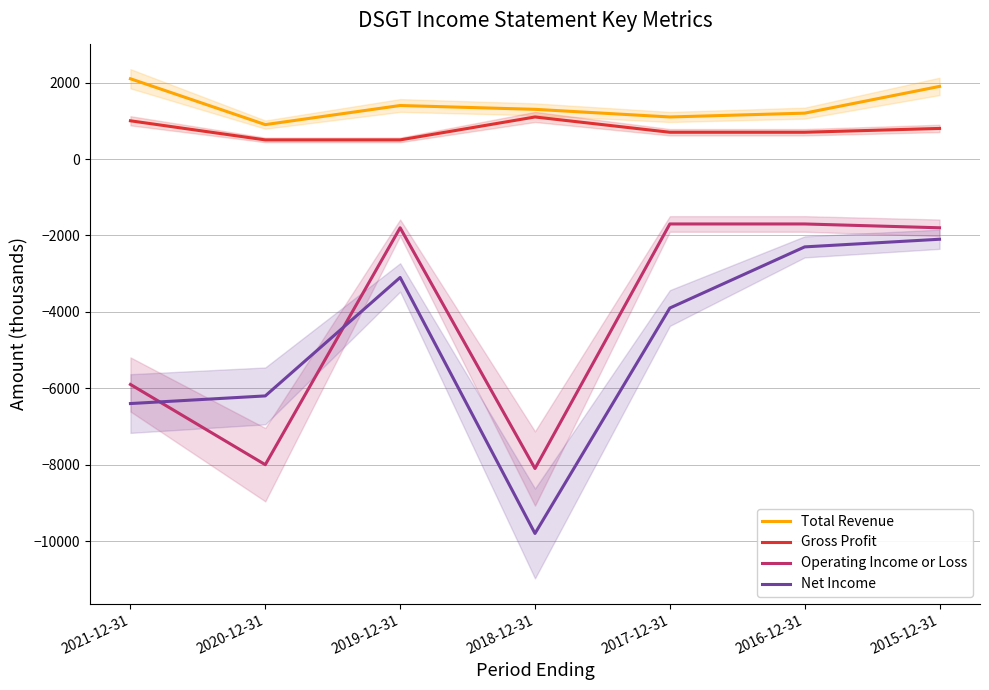

What is the sum of the Gross Profit values at 2017-12-31 and 2018-12-31?

1800